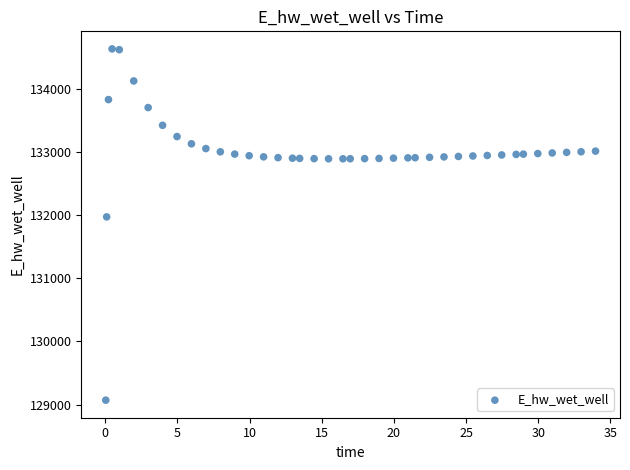

What is the range of X values (max minus min)?

33.9